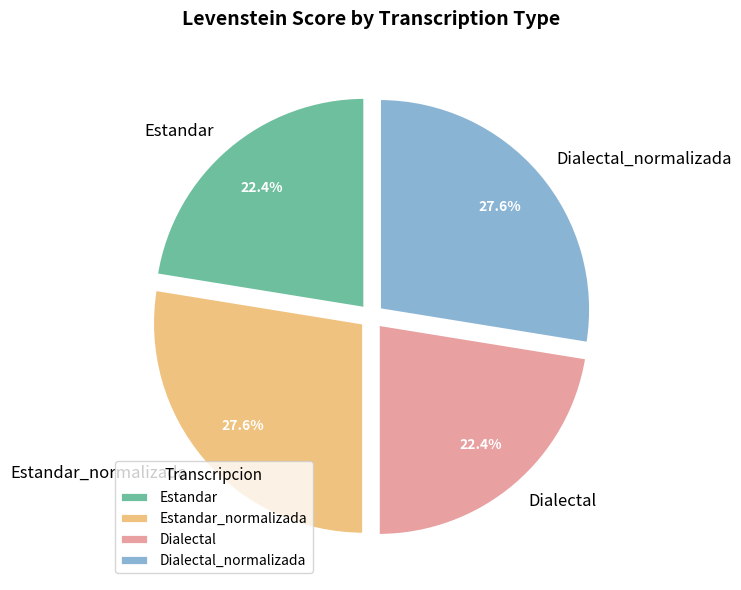

The Estandar slice represents 32% of the pie. True or false?

False